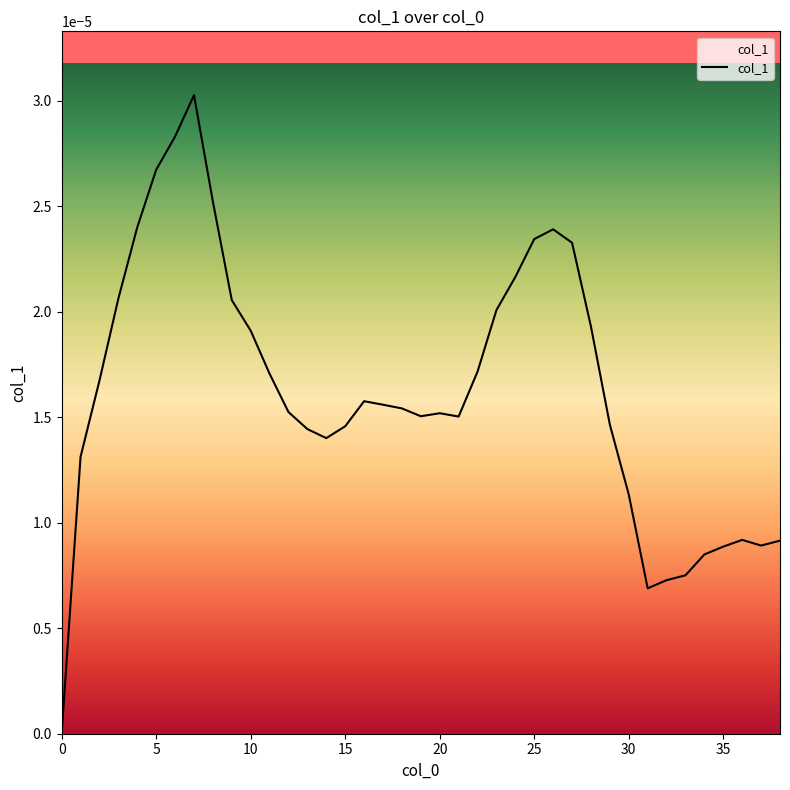

Does the chart have visible grid lines?

No